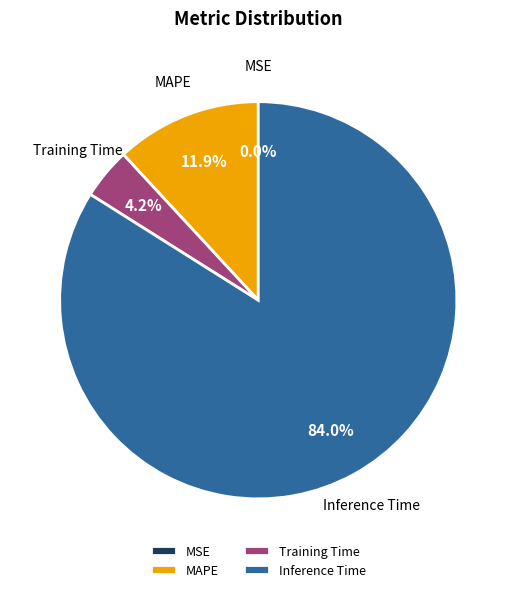

To the nearest percent, what percentage of the pie is Training Time?

4%